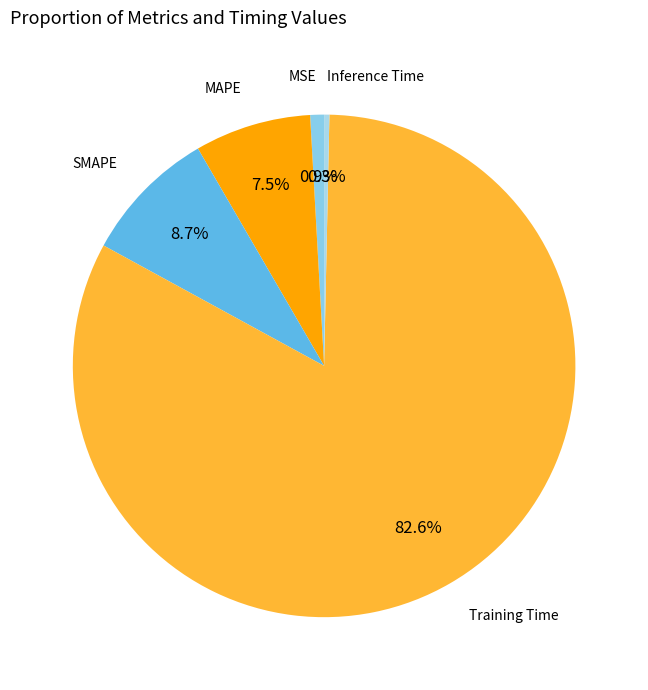

The SMAPE slice represents 22% of the pie. True or false?

False